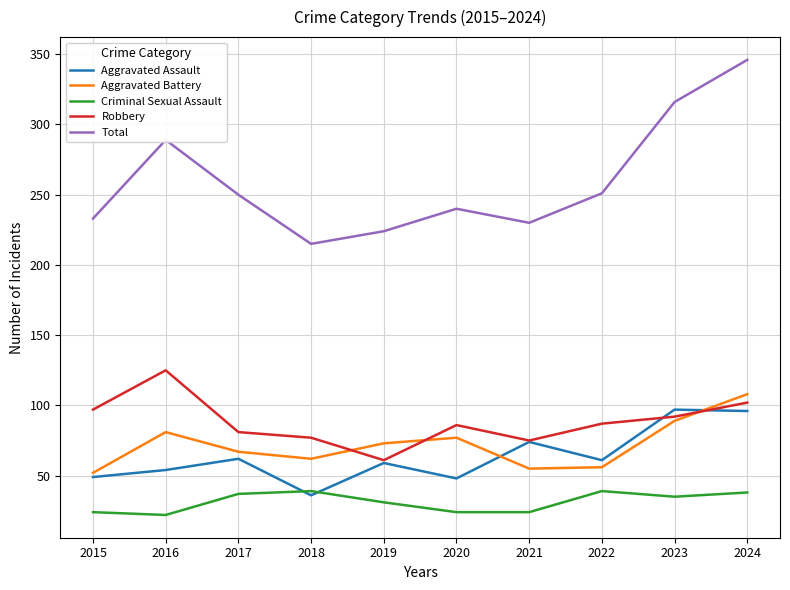

Between which two adjacent categories do Robbery and Aggravated Battery first intersect?

2018 and 2019